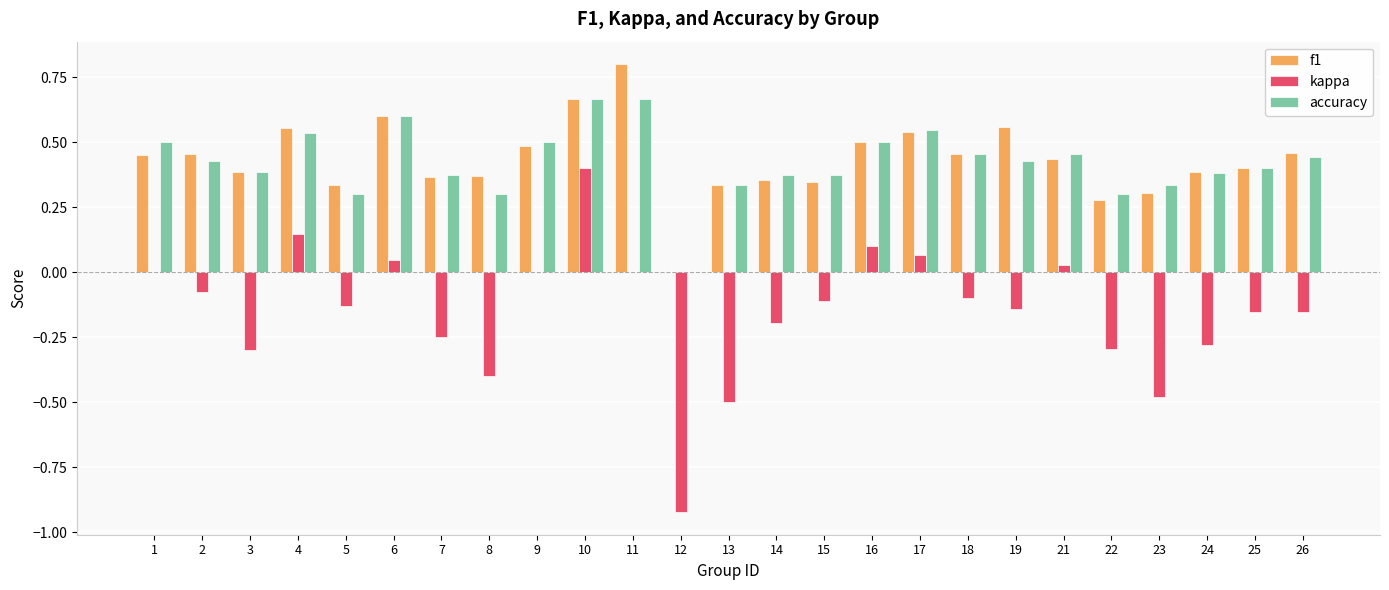

Between 7 and 26, which series saw the biggest shift?

kappa